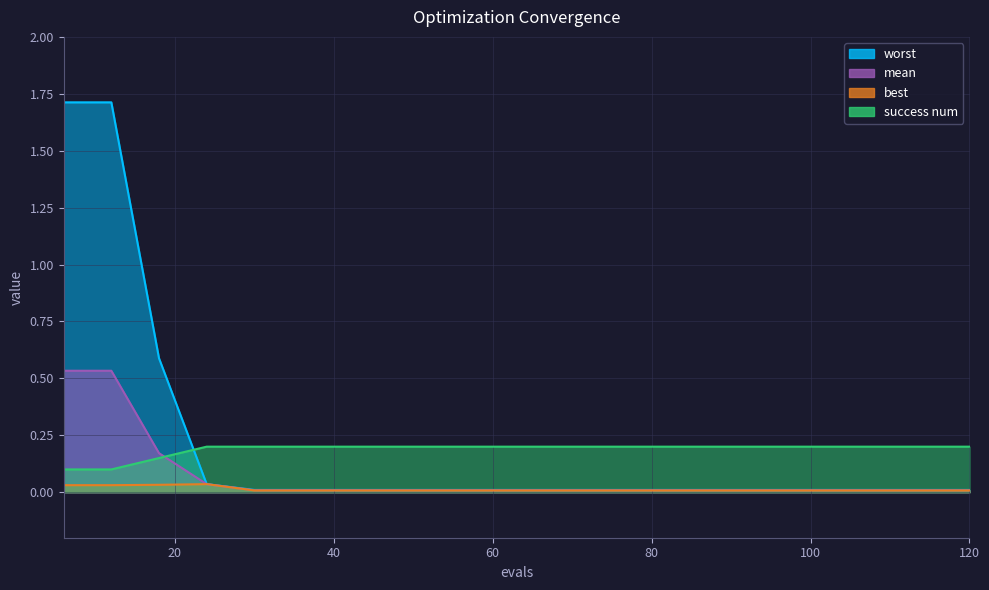

What is the average value of the worst series?

0.2